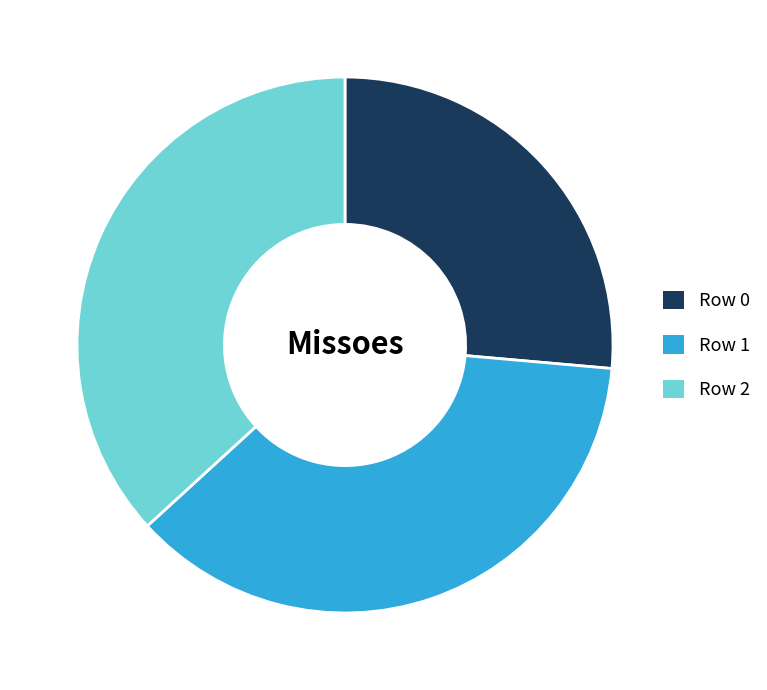

Do Row 0 and Row 1 together represent more than half of the pie?

Yes